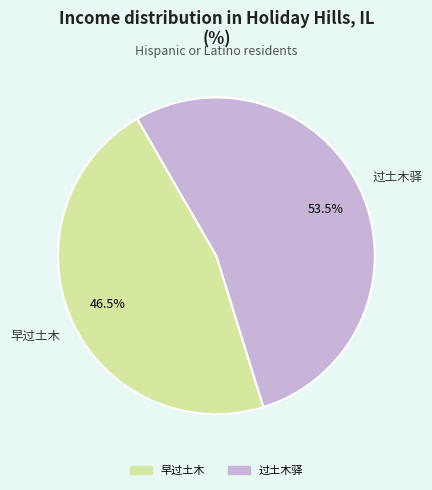

To the nearest percent, what is the difference between the largest and smallest slice percentages?

7%